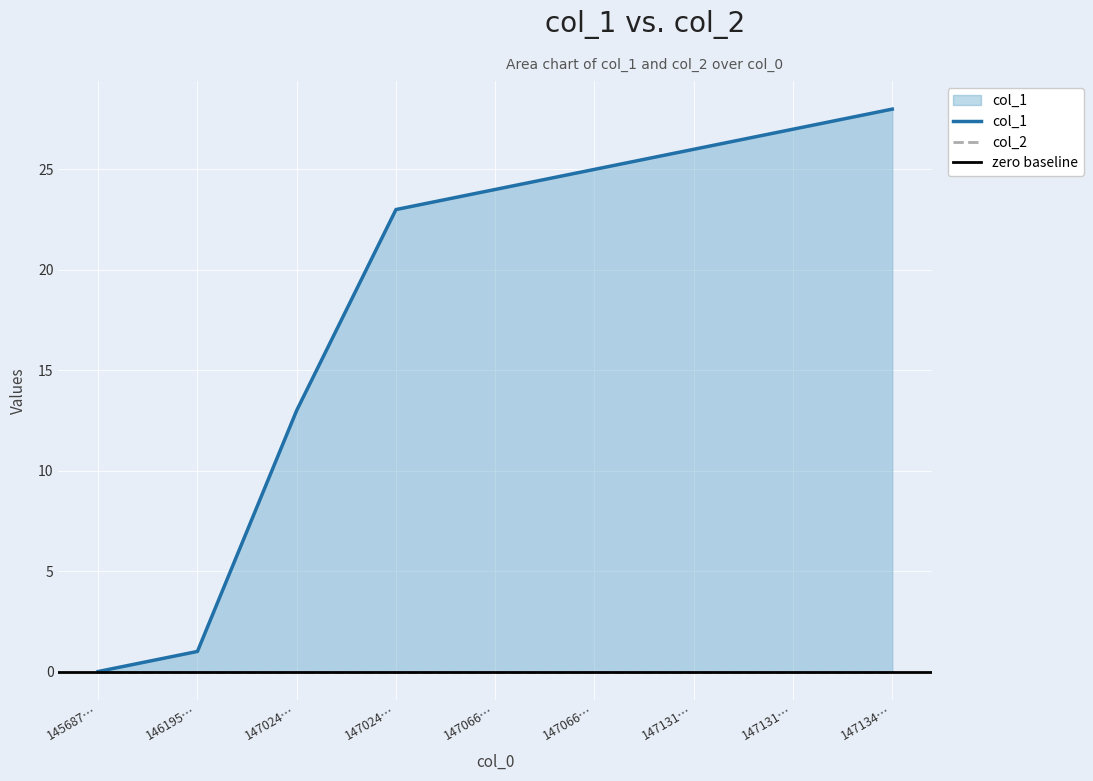

Is it true that the value at 147066… is 24?

True